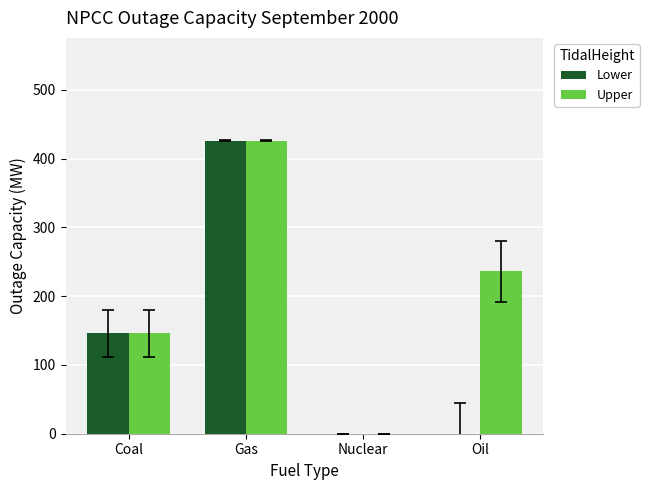

What is the maximum value shown in the chart?

426.5